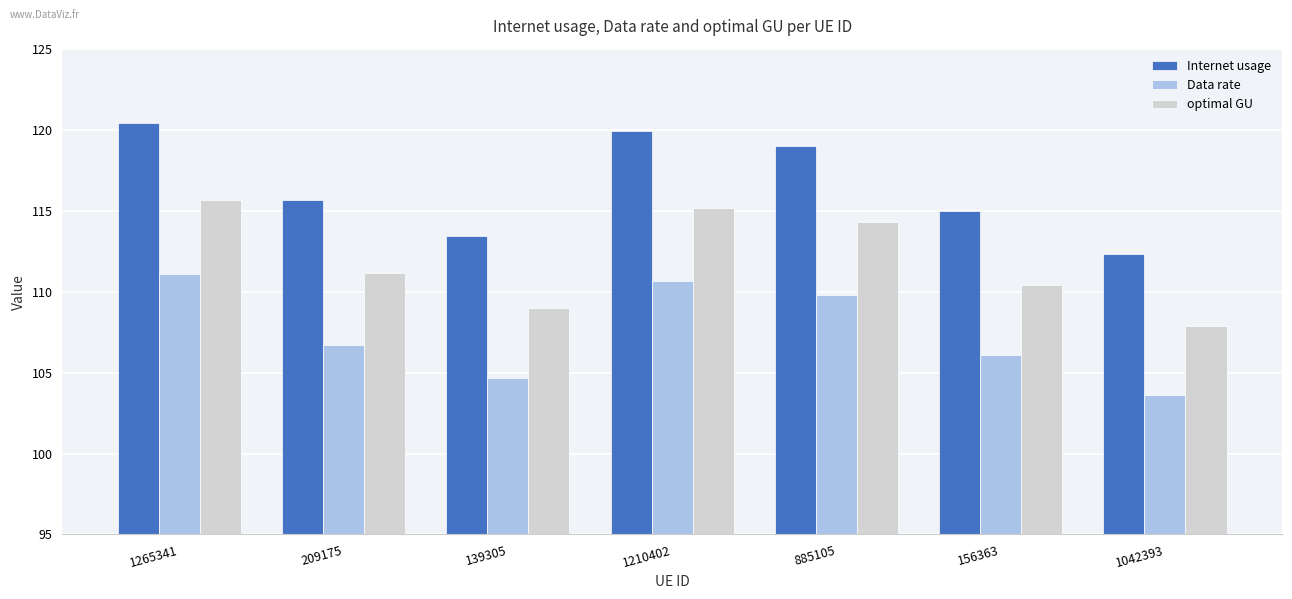

How many values in the optimal GU series are below 111?

3